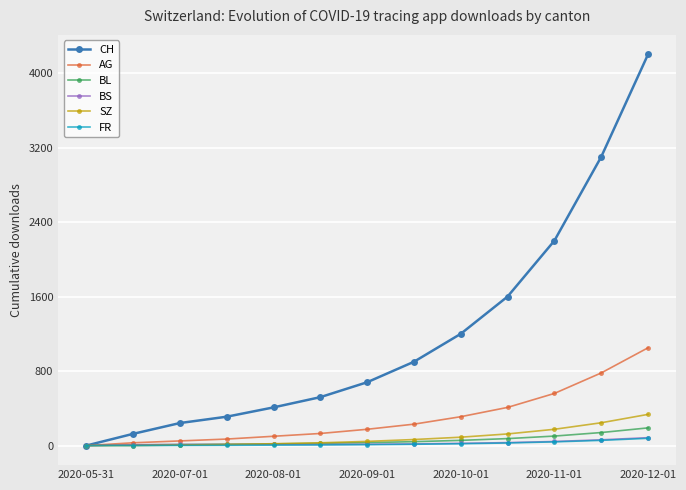

How many data points in BS are less than 14?

6